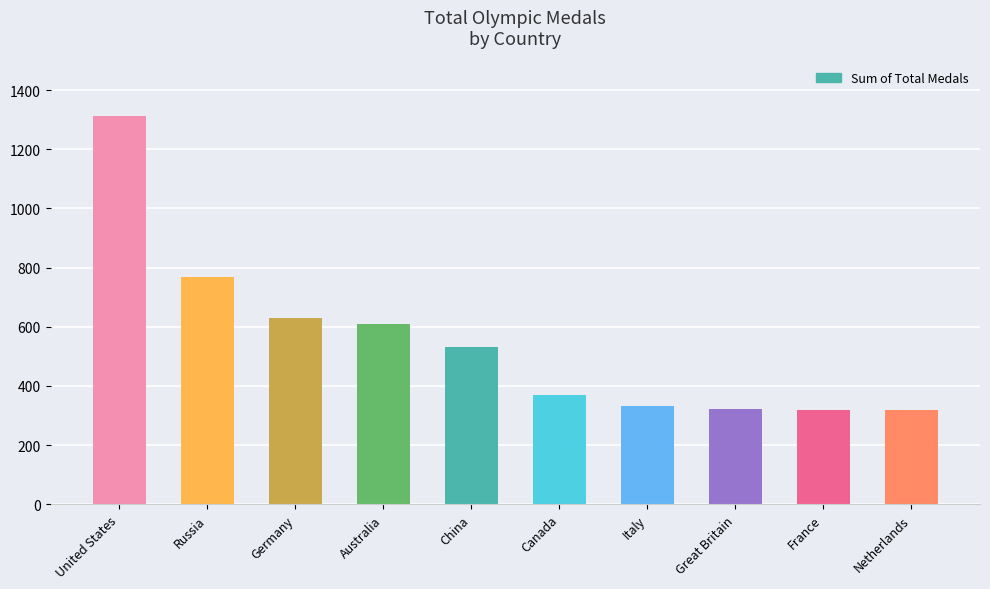

Between Italy and Netherlands, which is larger?

Italy